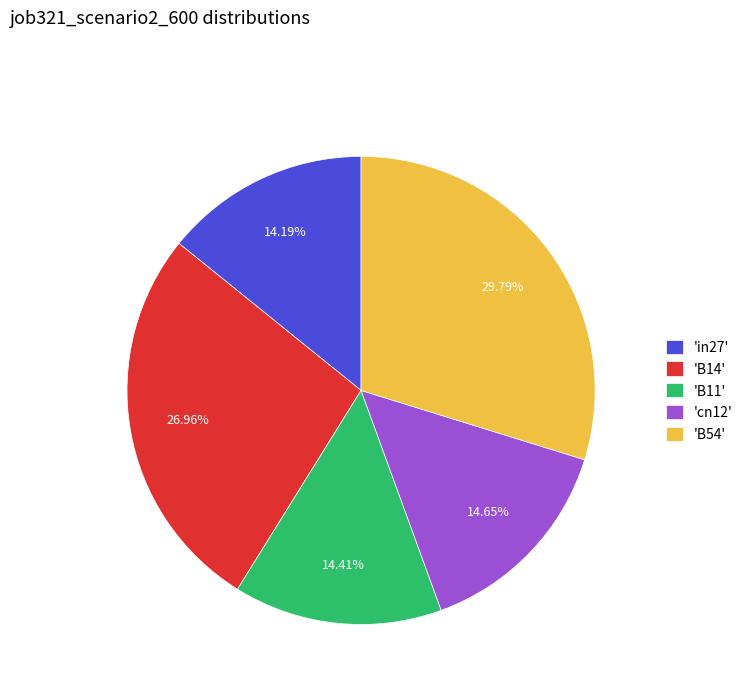

Count the number of slices in the pie.

5